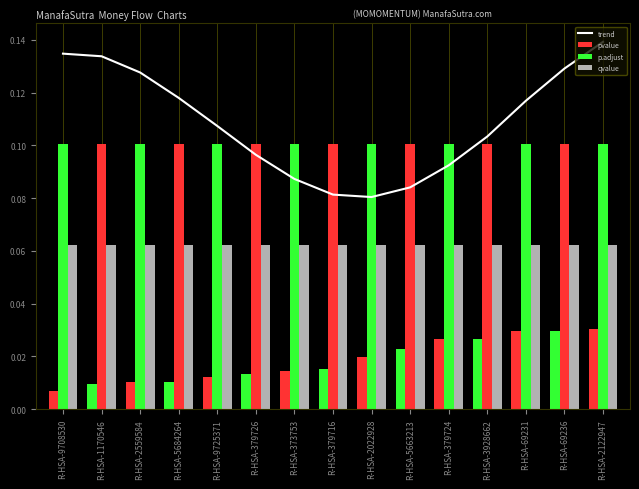

At how many categories does at least one series exceed 0?

15